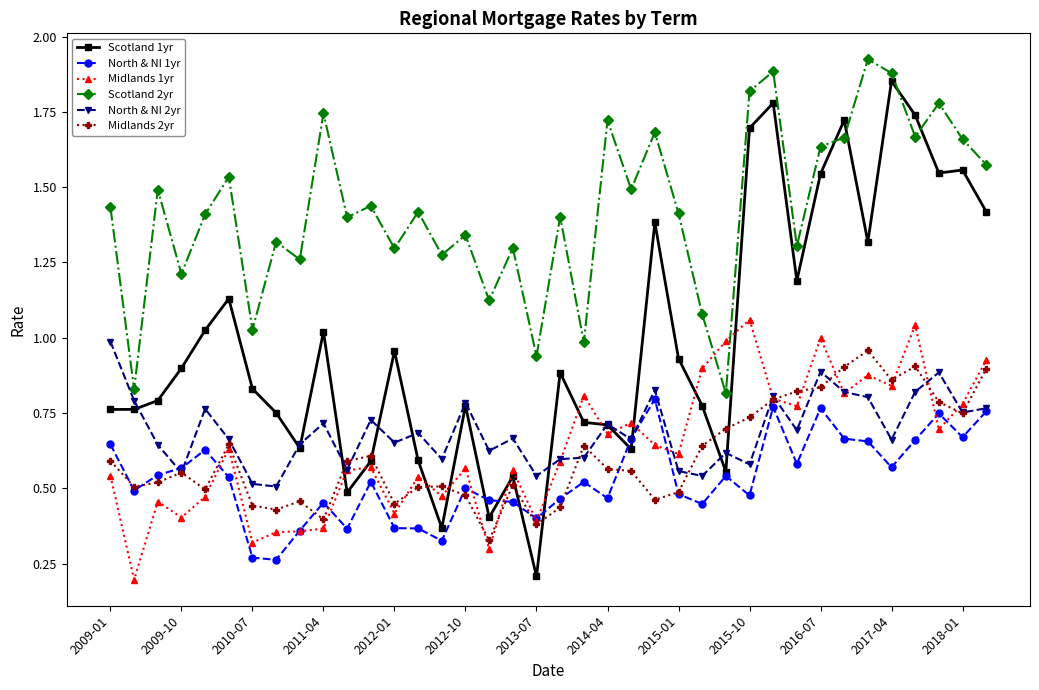

True or false: Midlands 2yr and Scotland 2yr intersect in this chart.

False